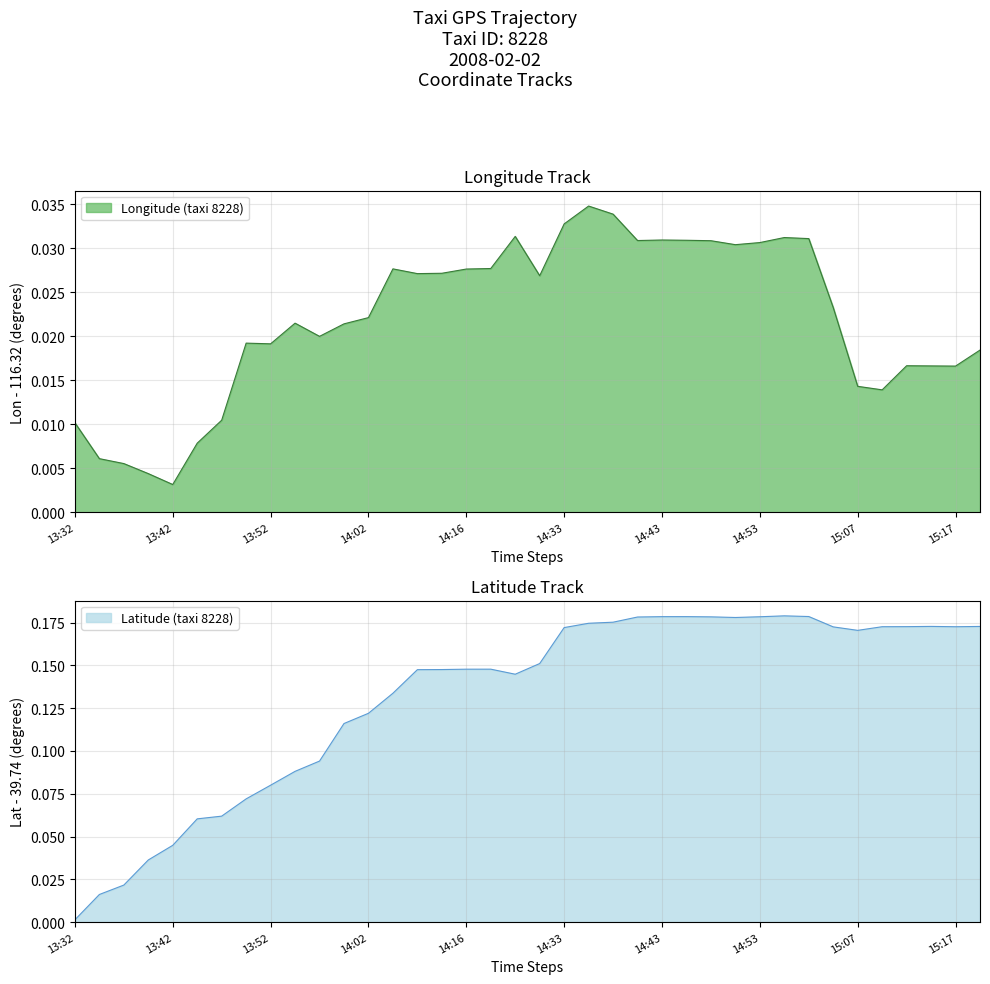

Where do Longitude (taxi 8228) and Latitude (taxi 8228) first cross each other?

13:32 and 13:36